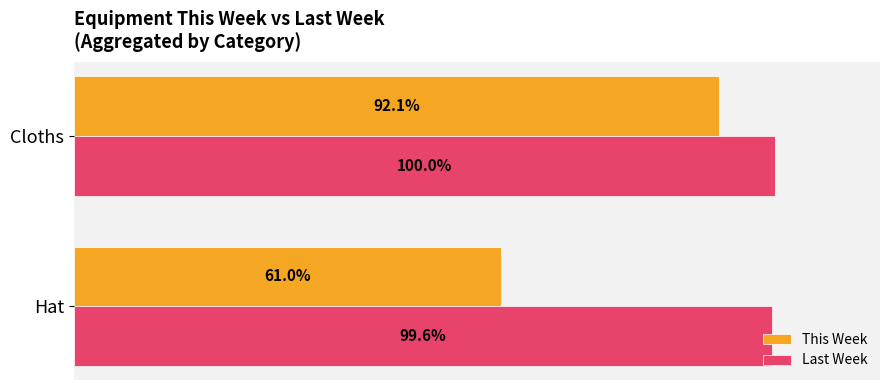

Rank the series by their maximum value, from highest to lowest.

Last Week, This Week